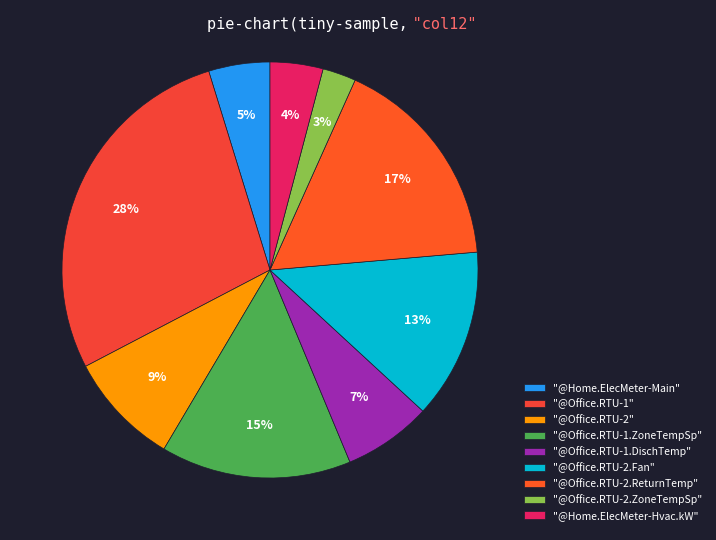

Is there a majority slice in this chart?

No